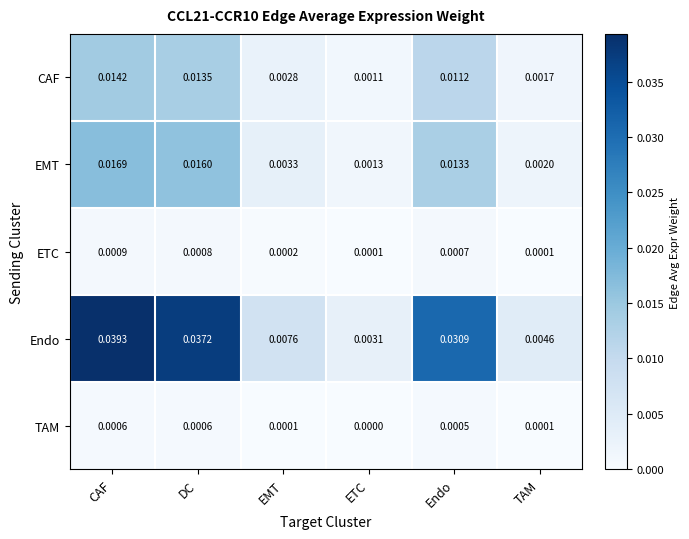

What is the total value across all series at CAF?

0.1